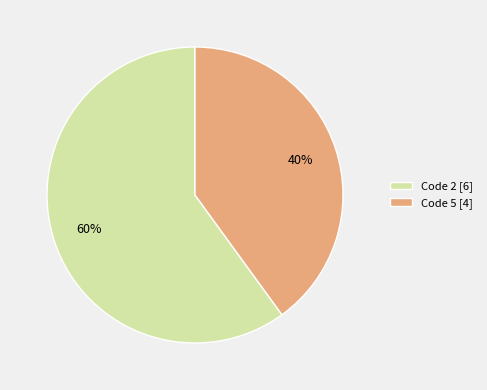

What is the ratio of the value at Code 5 [4] to the value at Code 2 [6]?

0.7